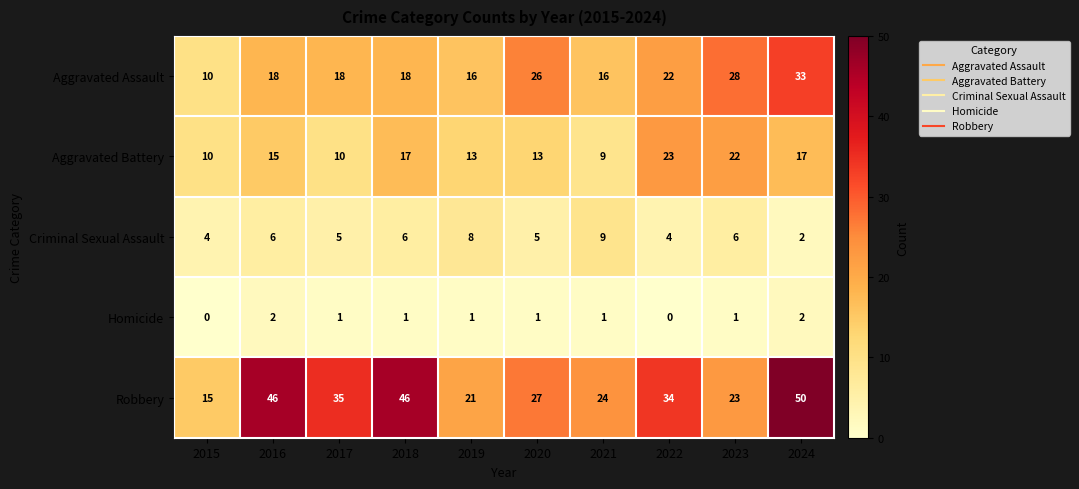

At which label does Robbery first exceed 34?

2016